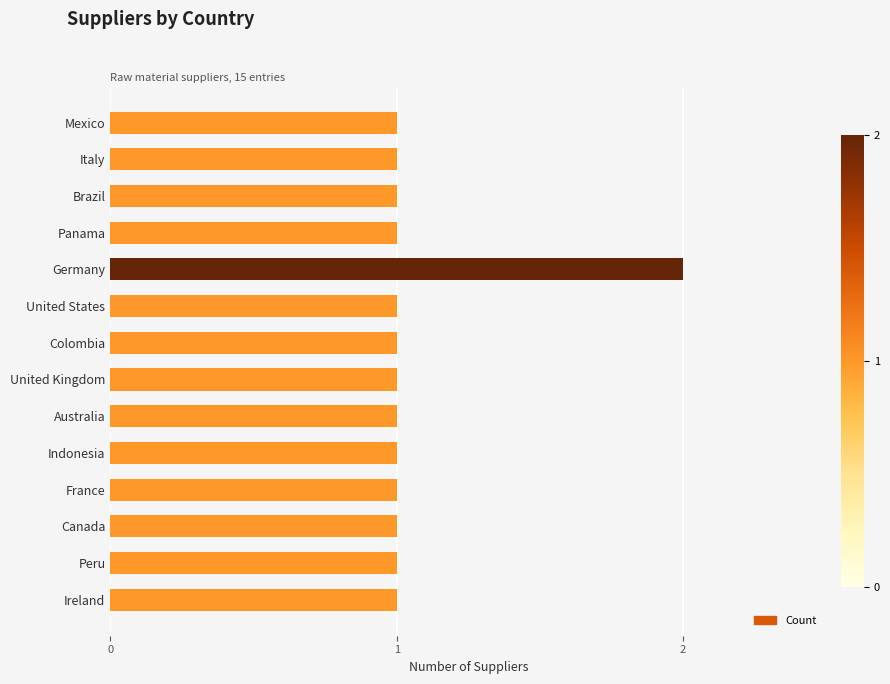

Which label corresponds to the largest value in the chart?

Germany